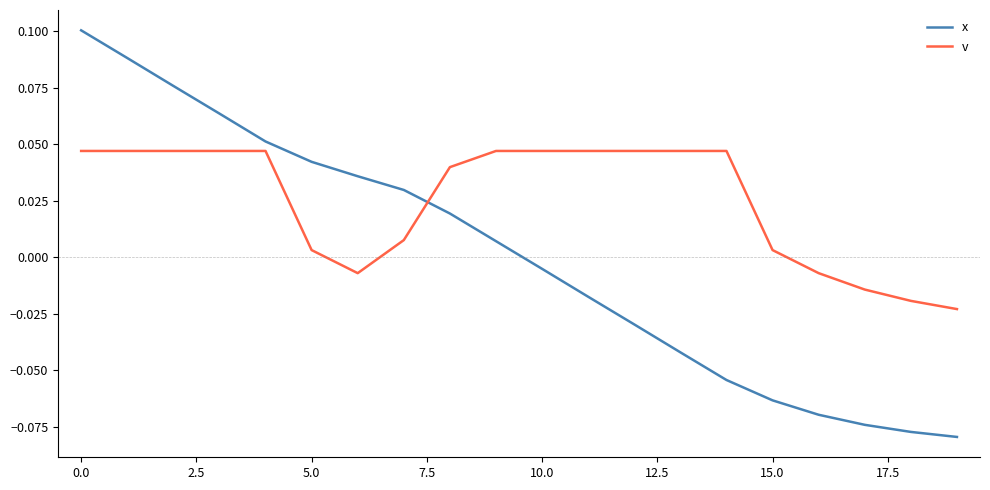

How many values in the x series exceed 0?

10